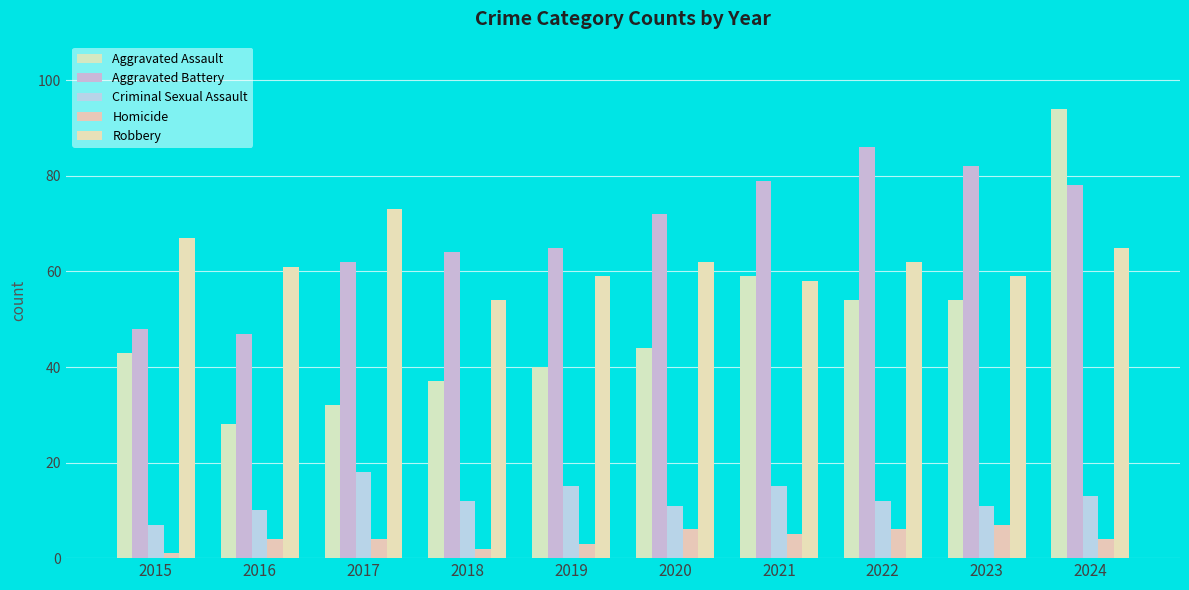

What is the difference between the maximum and minimum values in the Criminal Sexual Assault series?

11